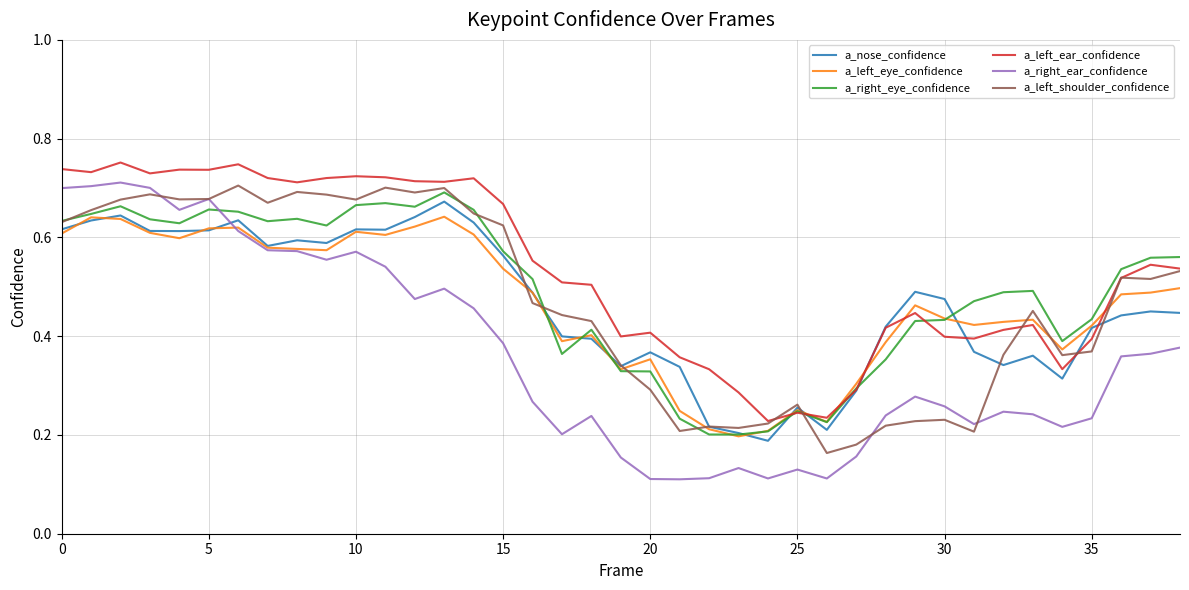

Which series has the largest range (max minus min)?

a_right_ear_confidence